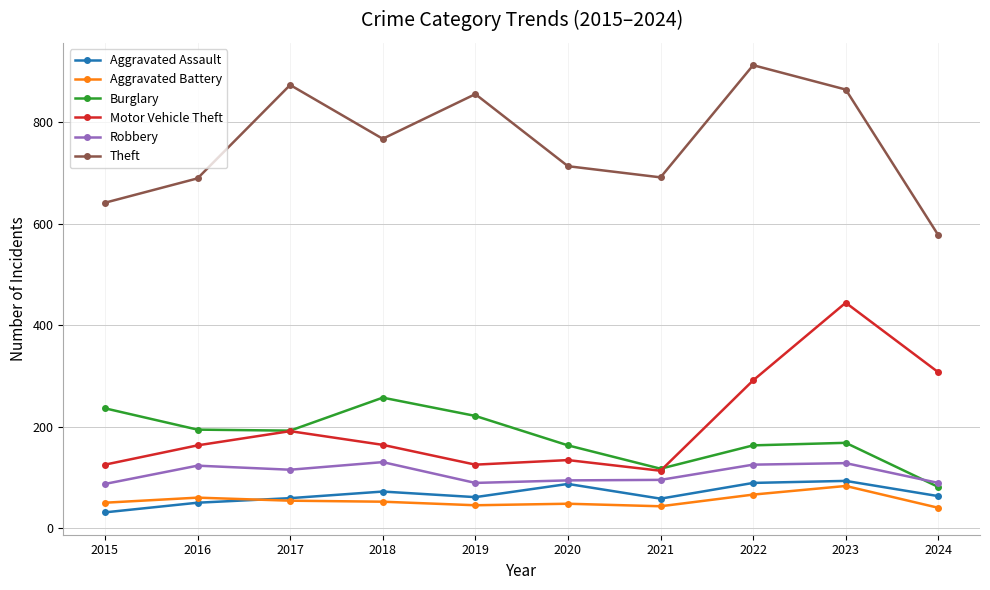

Is it true that Motor Vehicle Theft equals 134 at 2020?

True